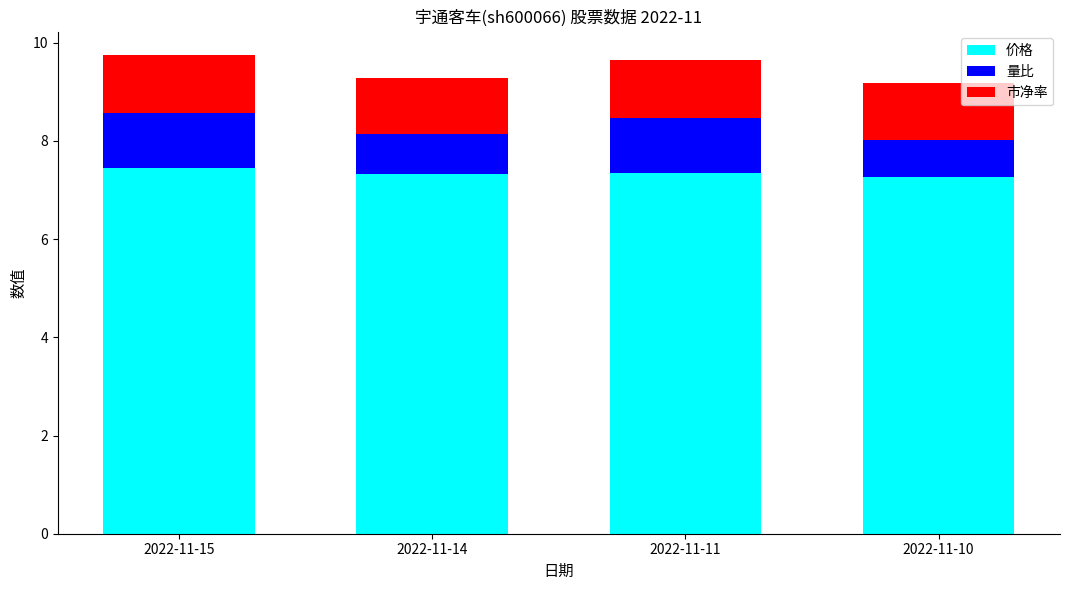

Does the chart contain stacked bars?

Yes